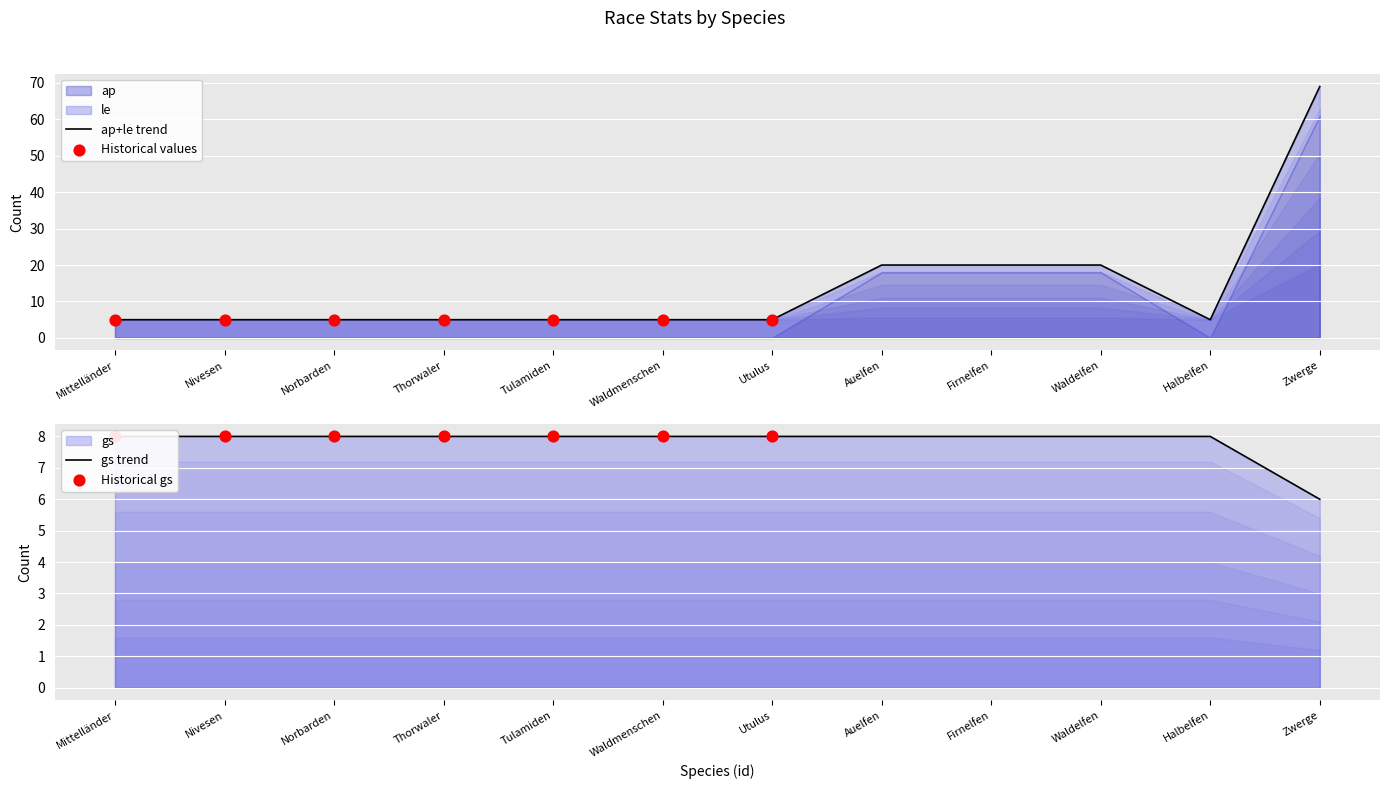

Which series has the widest spread of Y values?

ap